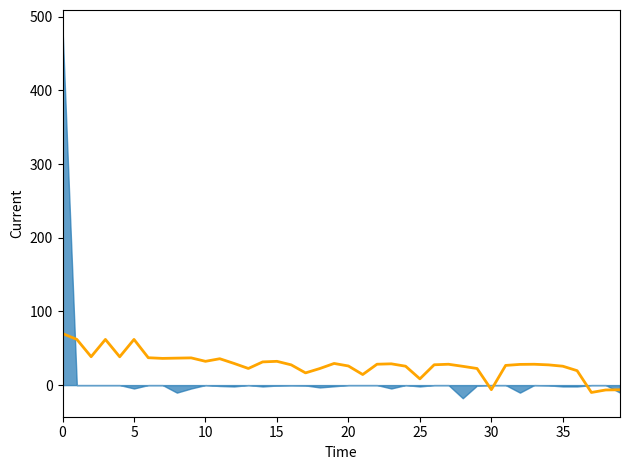

How many positive values are there?

36